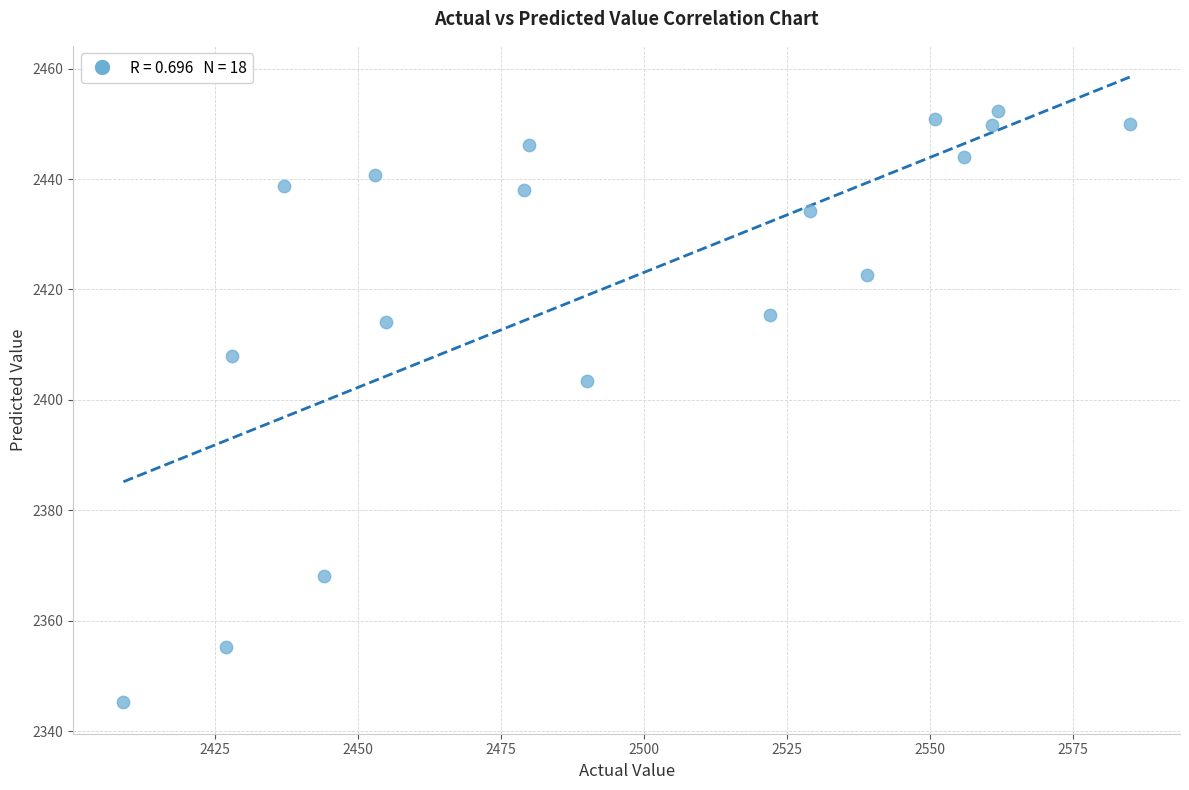

What is the range of Y values (max minus min)?

107.1